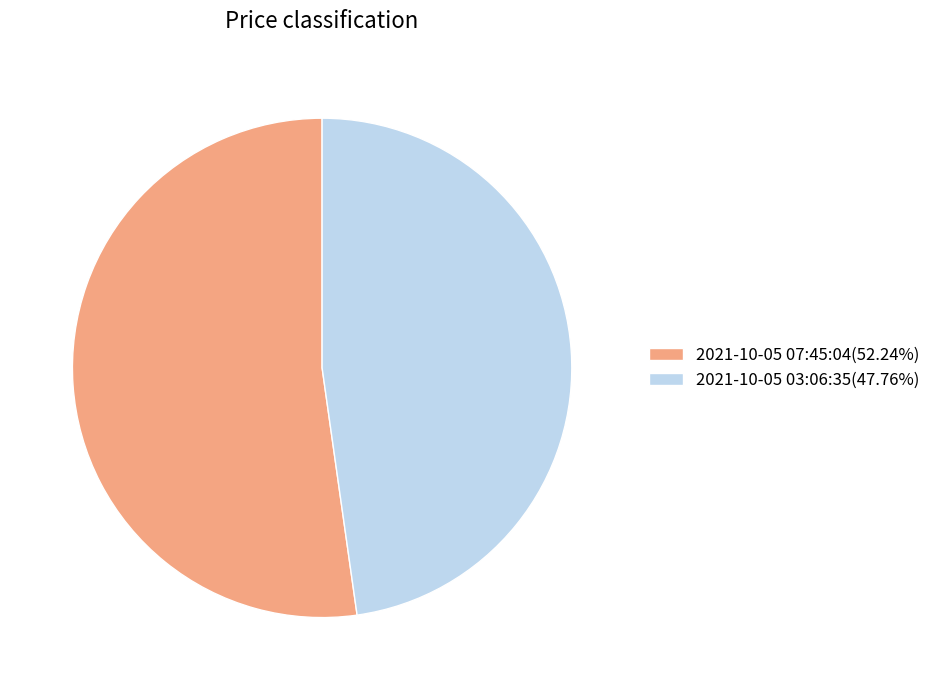

True or false: 2021-10-05 07:45:04 accounts for 41% of the total.

False